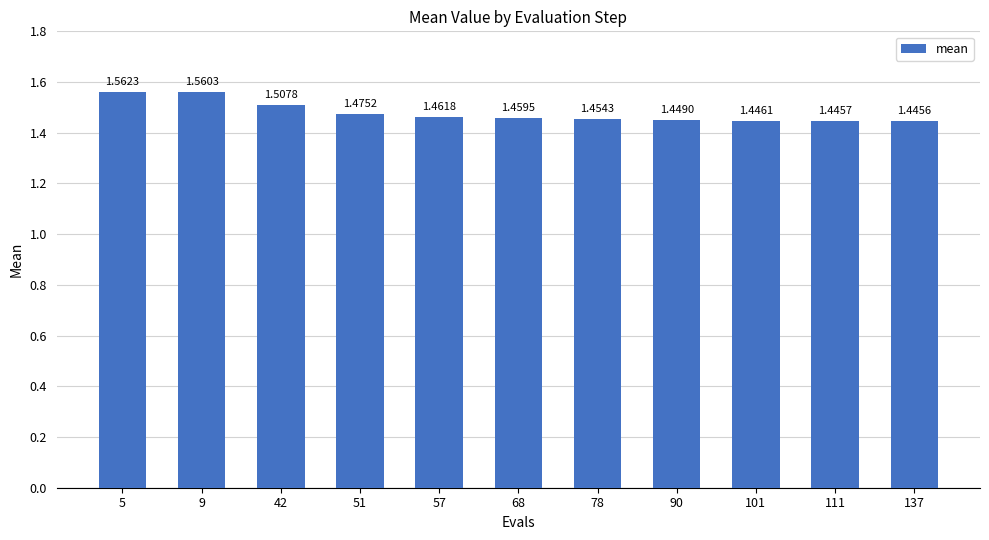

The chart shows a value of 2.0 at 137. True or false?

False